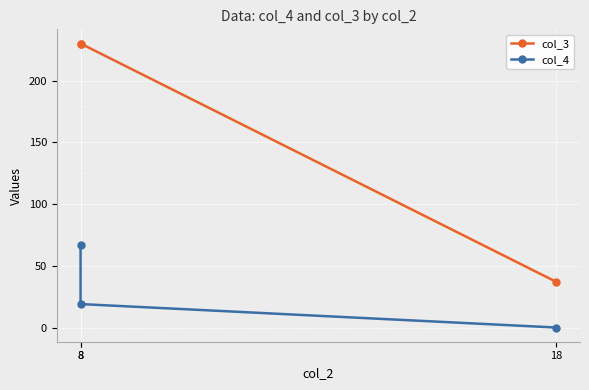

Count the col_3 values in the range 37 to 230.

3